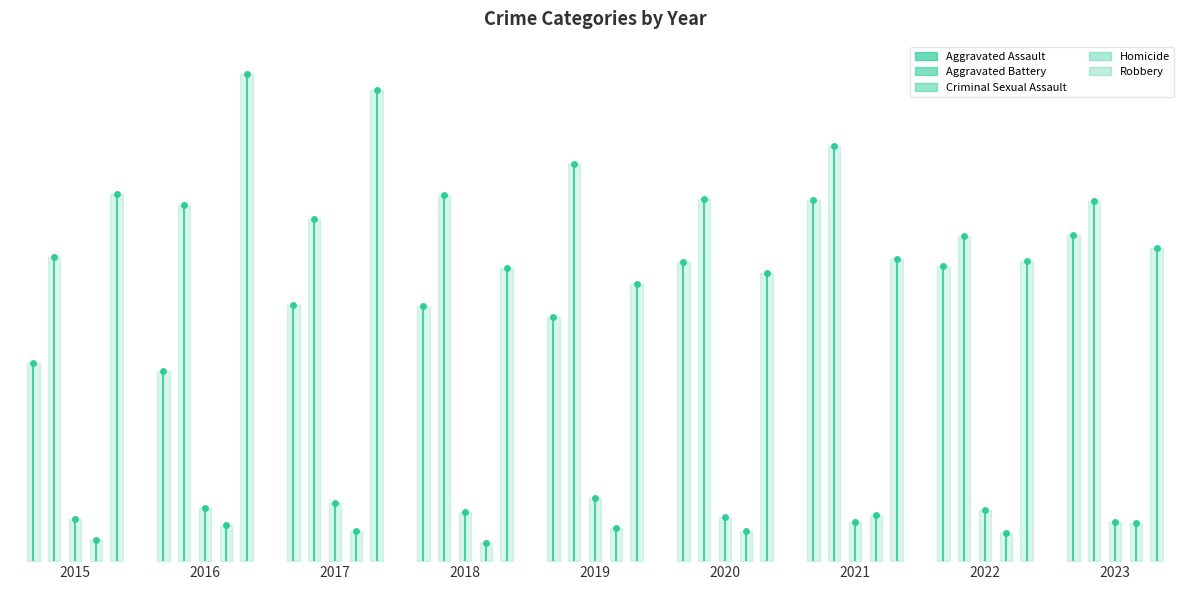

What are all the series names shown in the legend?

Aggravated Assault, Aggravated Battery, Criminal Sexual Assault, Homicide, Robbery